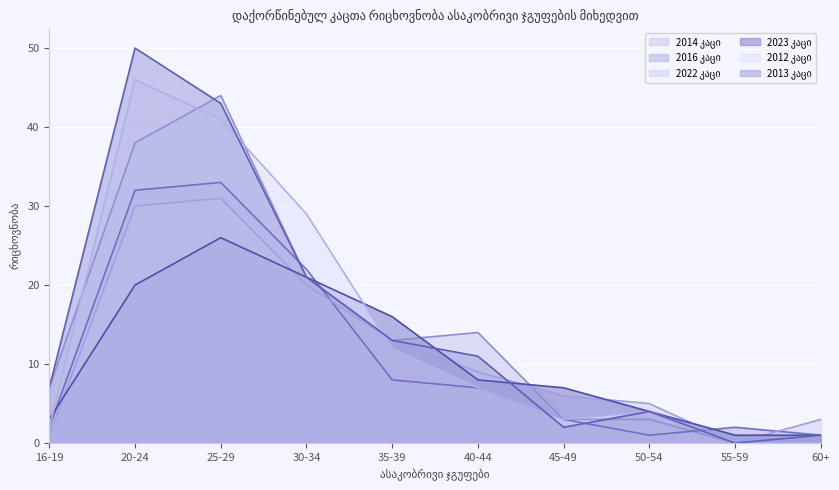

How many lines are shown in the chart?

6